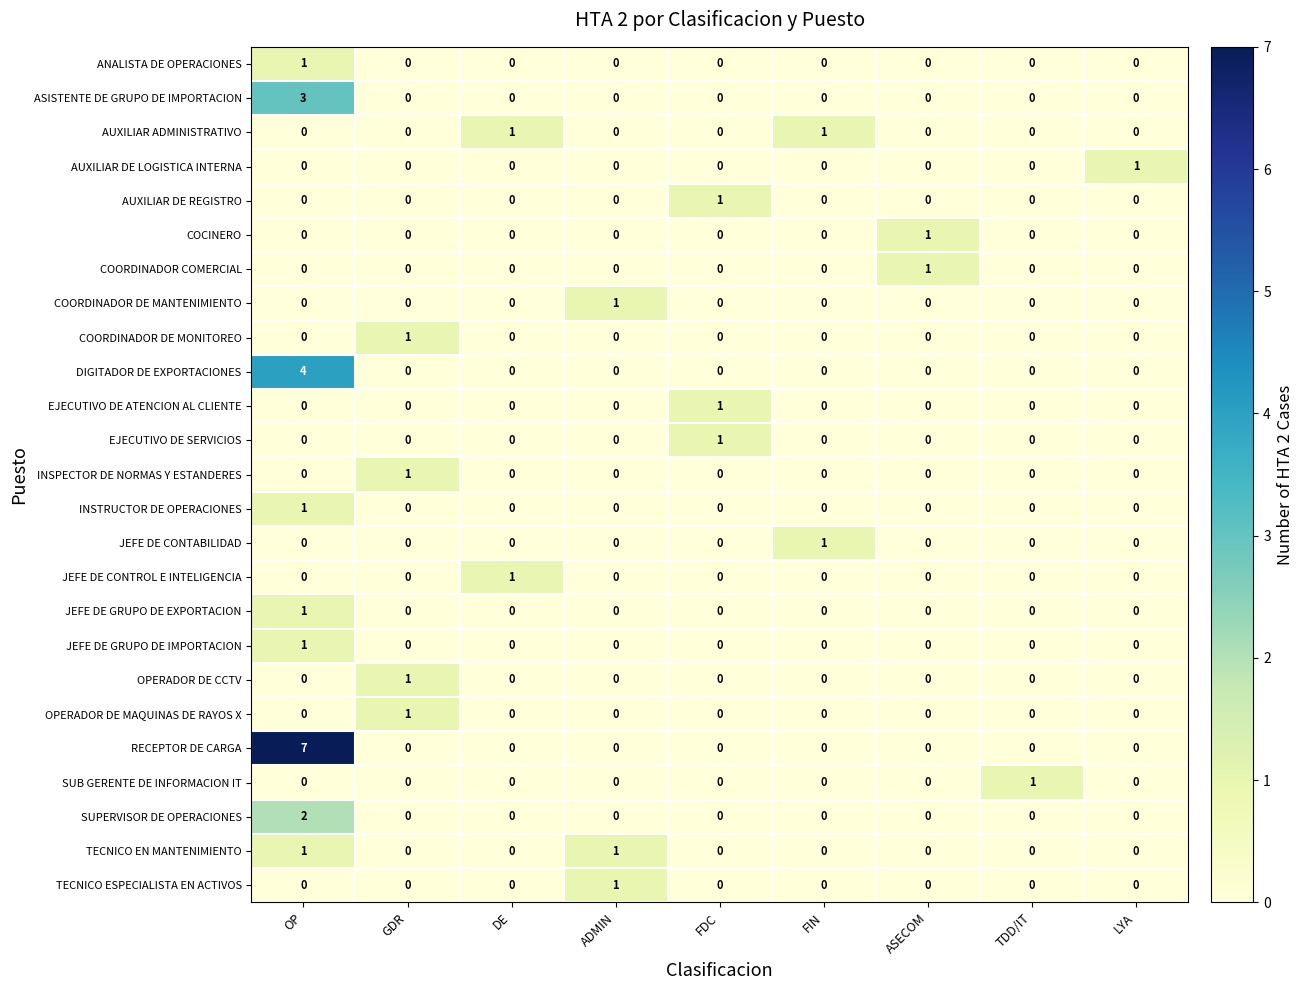

The ANALISTA DE OPERACIONES series shows -1 at LYA. True or false?

False